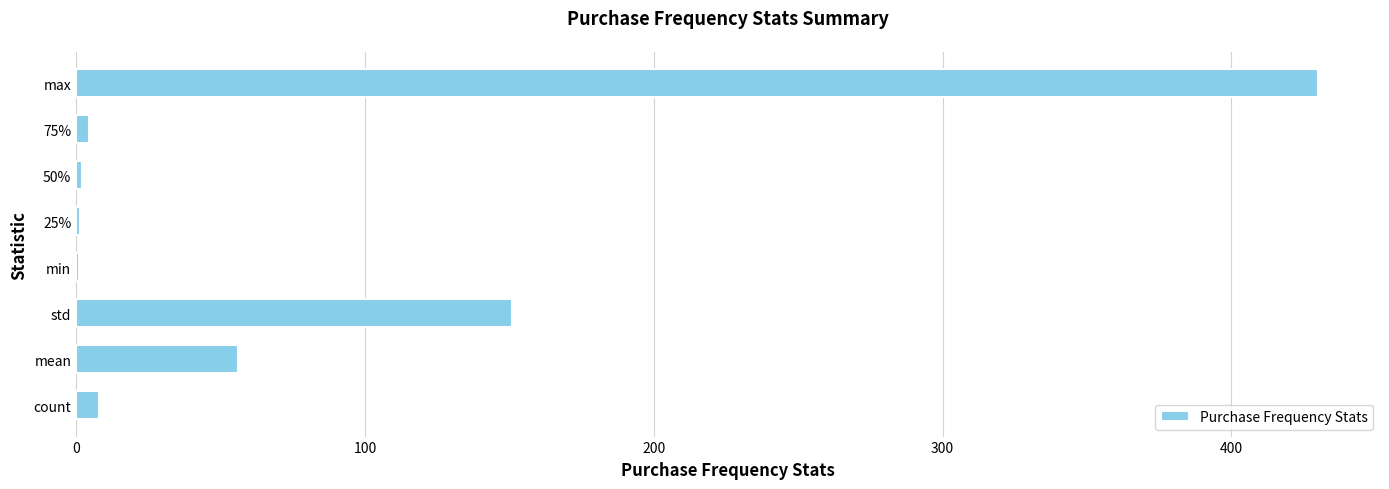

Between max and 75%, which is larger?

max